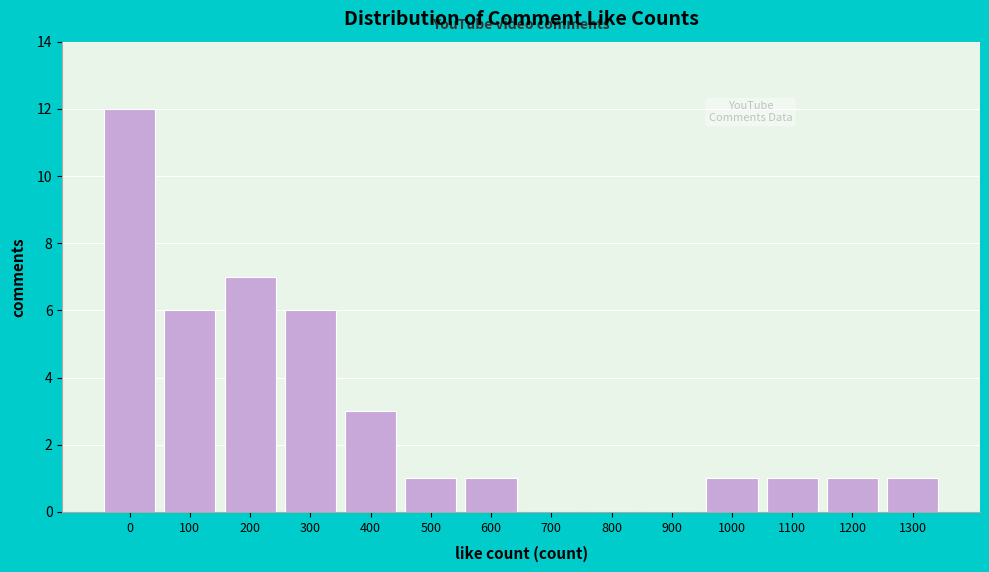

Reading left to right, extract all data points from this chart.

0=12	100=6	200=7	300=6	400=3	500=1	600=1	700=0	800=0	900=0	1000=1	1100=1	1200=1	1300=1